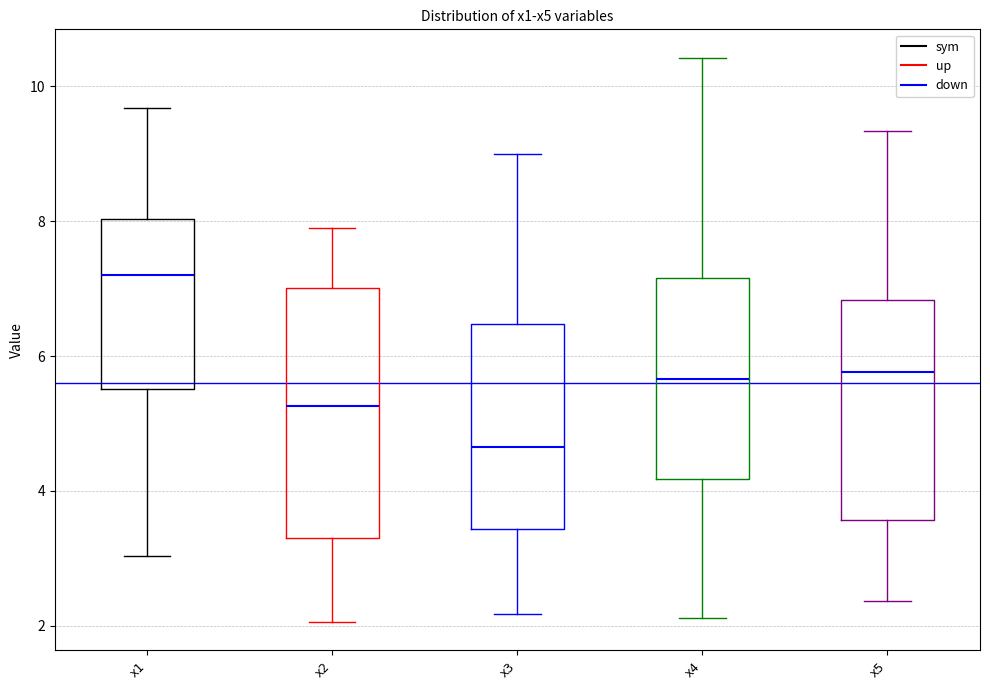

Reading left to right, transcribe this box plot: for each box, give where its median line is, the range the box spans, and where its two whiskers end, as read against the y-axis. The values are not printed on the chart, so give them approximately, as read against the axis.

x1: median 7.2, box 5.6 to 8.0, whiskers 3.0 to 9.6
x2: median 5.2, box 3.4 to 7.0, whiskers 2.0 to 7.8
x3: median 4.6, box 3.4 to 6.4, whiskers 2.2 to 9.0
x4: median 5.6, box 4.2 to 7.2, whiskers 2.2 to 10.4
x5: median 5.8, box 3.6 to 6.8, whiskers 2.4 to 9.4